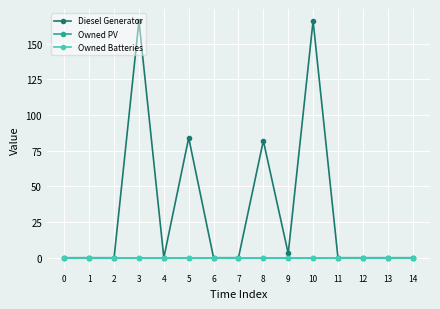

True or false: Diesel Generator and Owned PV intersect in this chart.

False